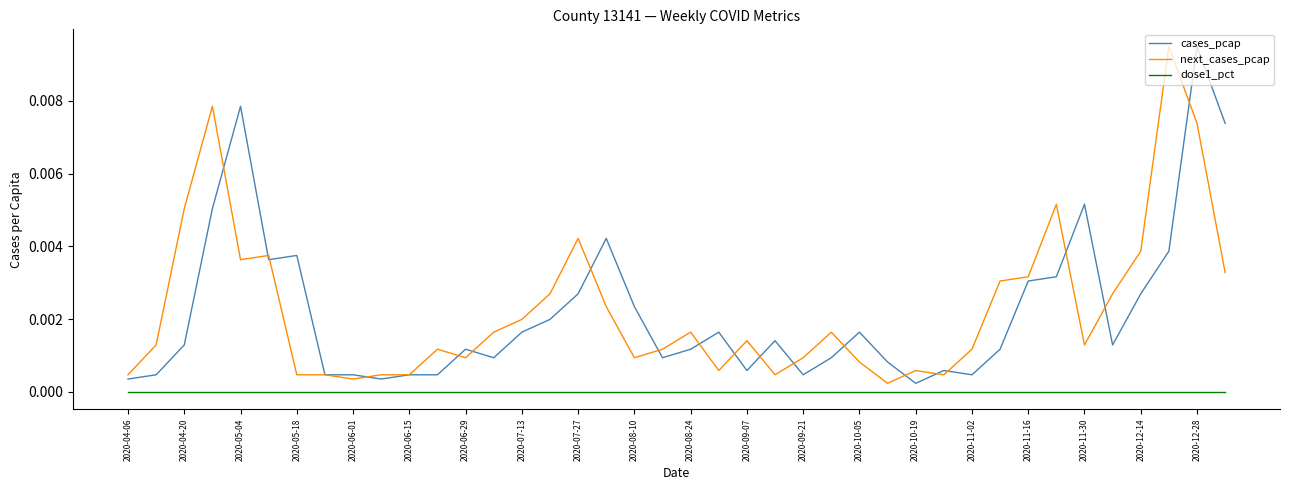

True or false: dose1_pct and cases_pcap intersect in this chart.

False